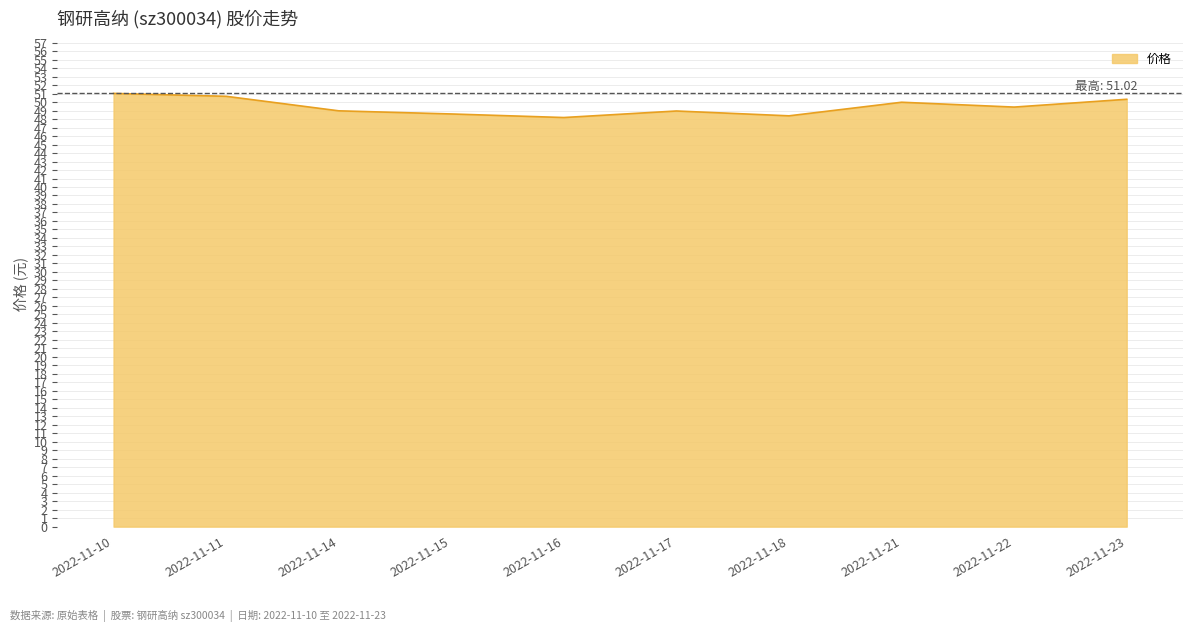

Does the chart have visible grid lines?

Yes